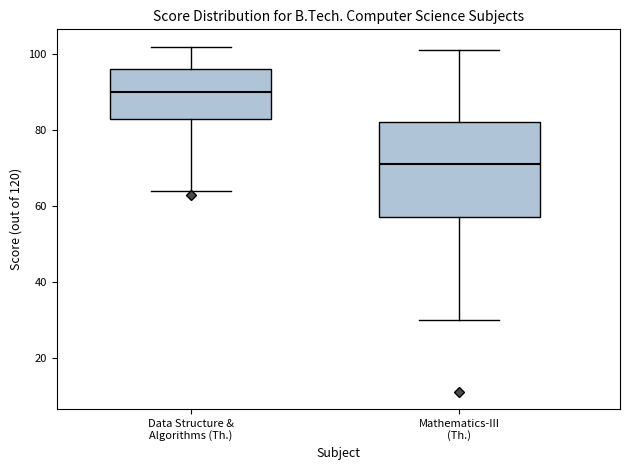

Comparing the boxes themselves (not the whiskers), which one is the tallest?

Mathematics-III (Th.)